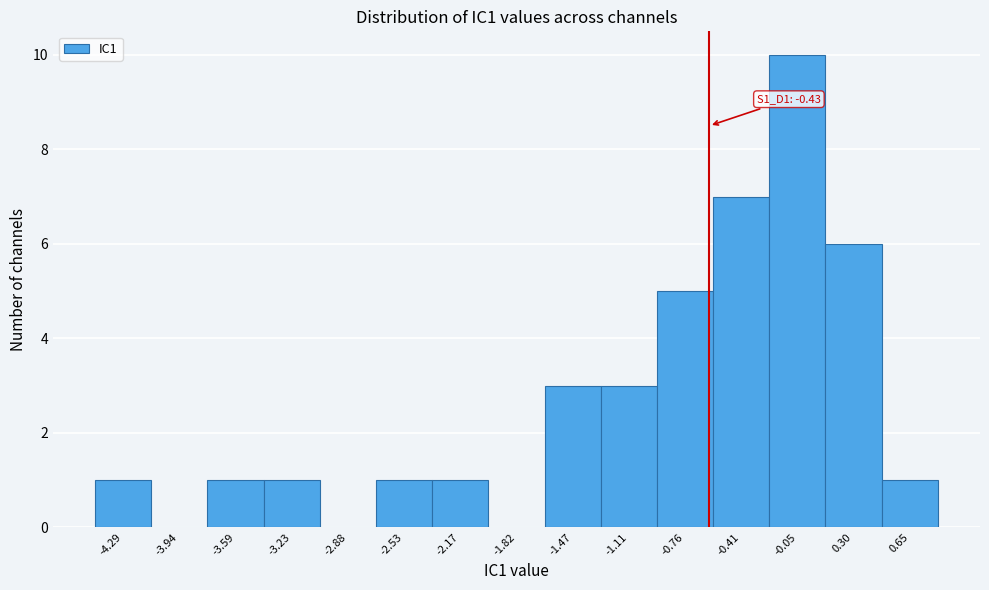

Reading left to right, extract all data points from this chart.

-4.29=1	-3.94=0	-3.59=1	-3.23=1	-2.88=0	-2.53=1	-2.17=1	-1.82=0	-1.47=3	-1.11=3	-0.76=5	-0.41=7	-0.05=10	0.30=6	0.65=1